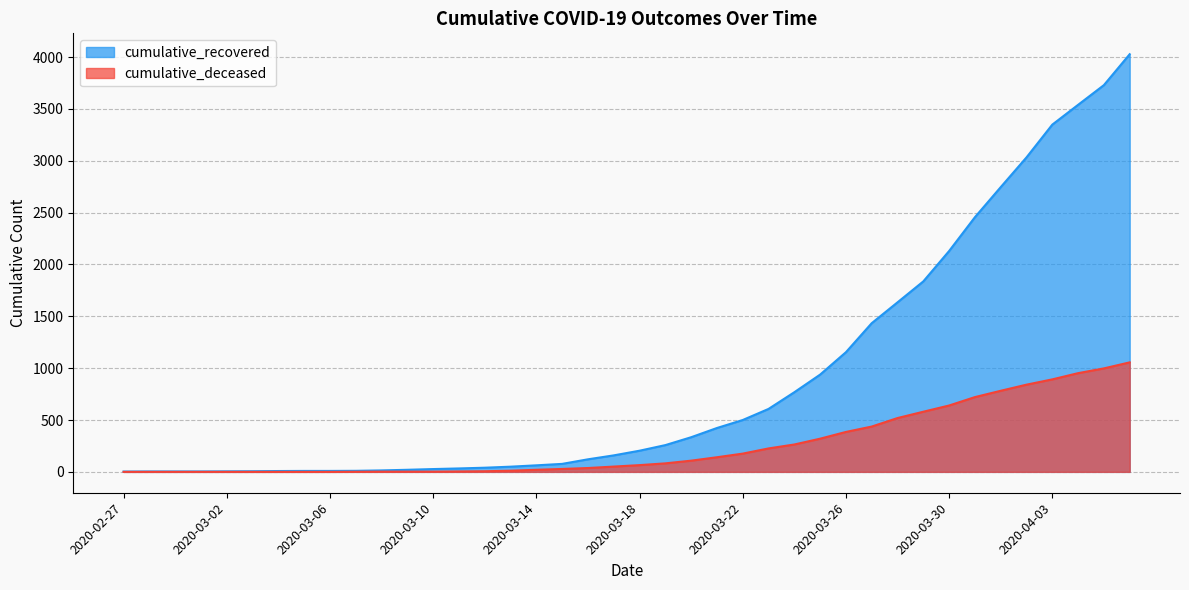

At 2020-03-21, list the series in order from largest to smallest.

cumulative_recovered, cumulative_deceased